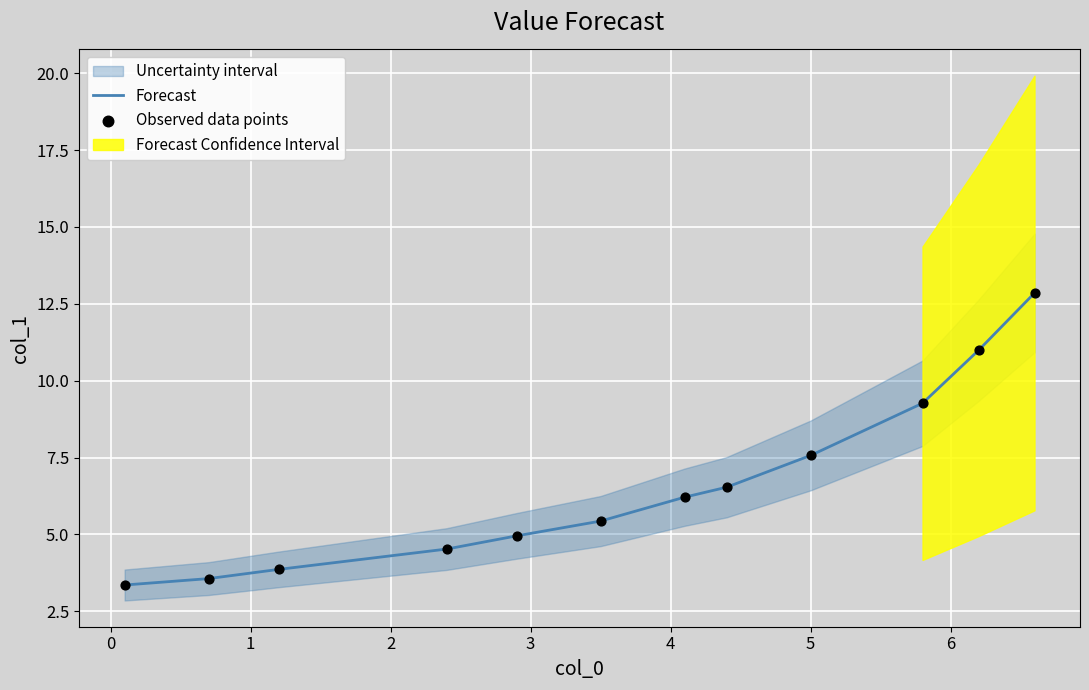

Which series has the widest spread of Y values?

Forecast